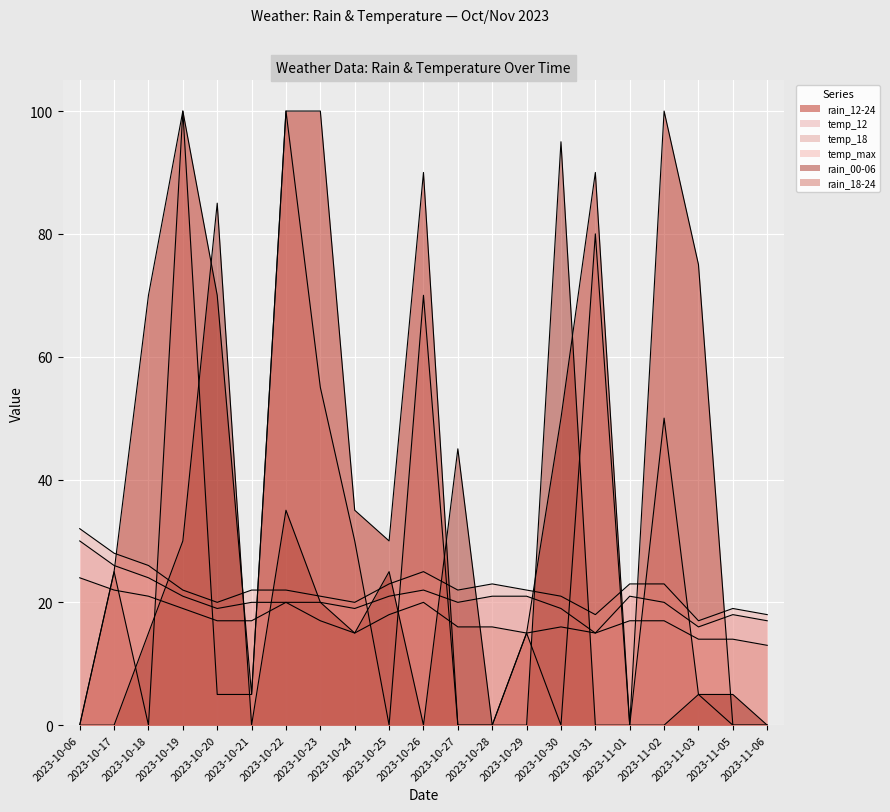

How many distinct data groups are displayed?

6